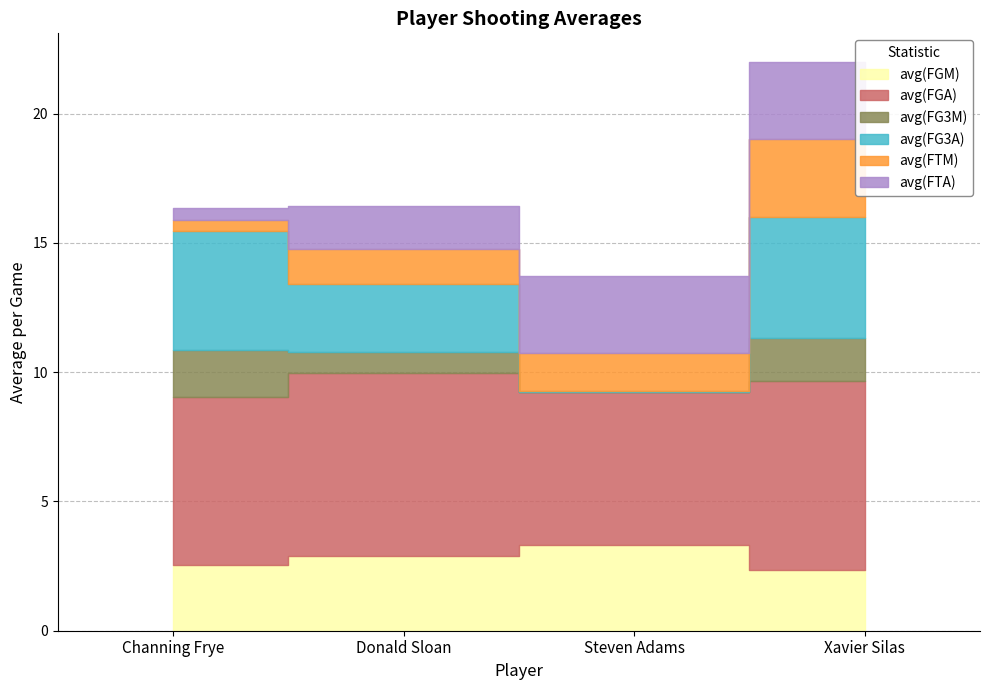

What is the value of the avg(FTM) point at the 3rd from the left?

1.5